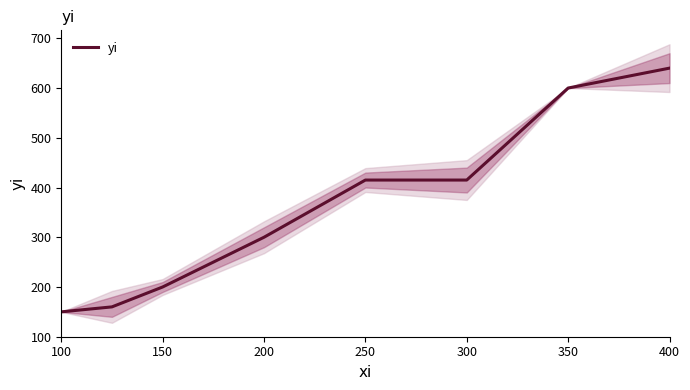

The value of yi at 100 is 150. True or false?

True